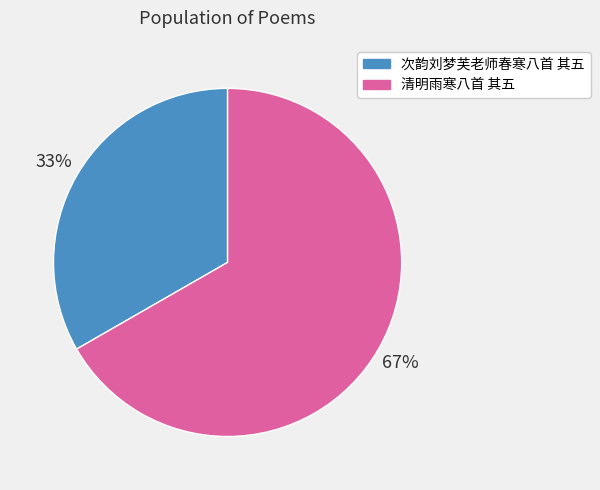

To the nearest percent, what is the combined percentage of 清明雨寒八首 其五 and 次韵刘梦芙老师春寒八首 其五?

100%